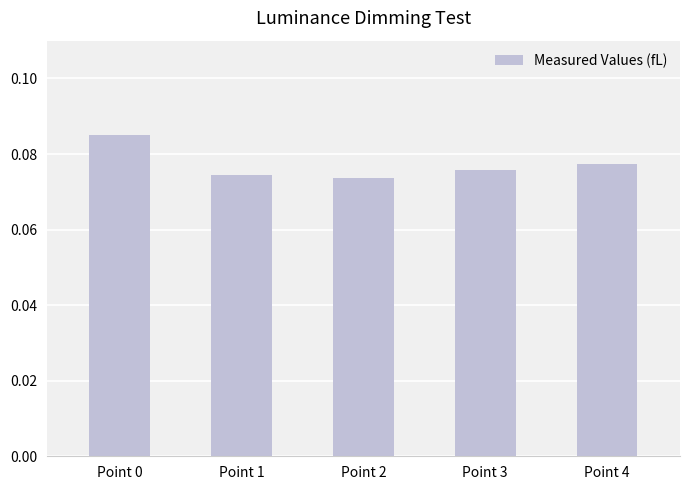

Count the values in the range 0 to 1.

5